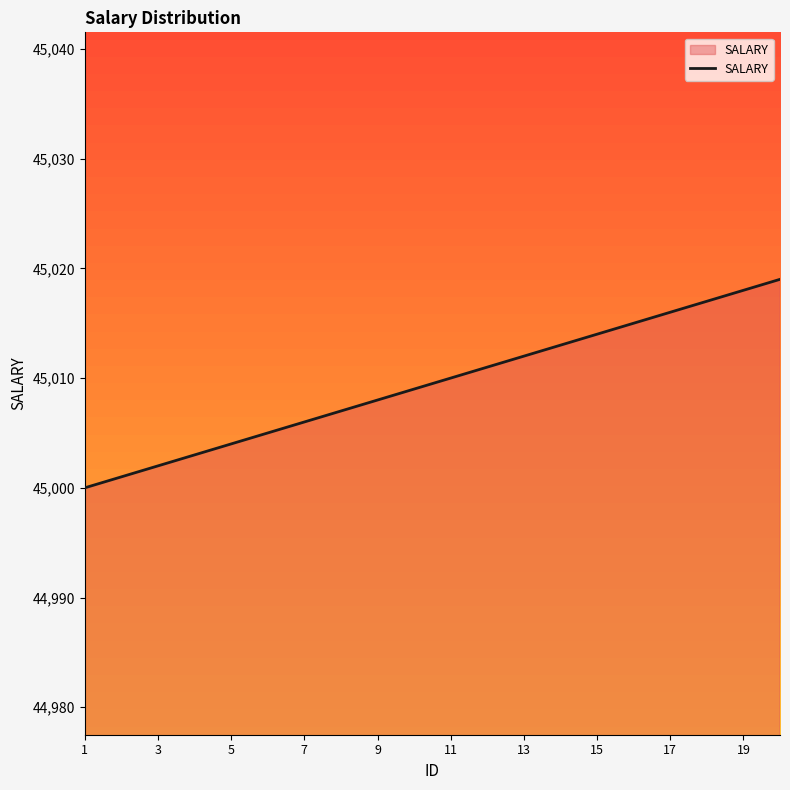

What is the minimum value shown in the chart?

45000